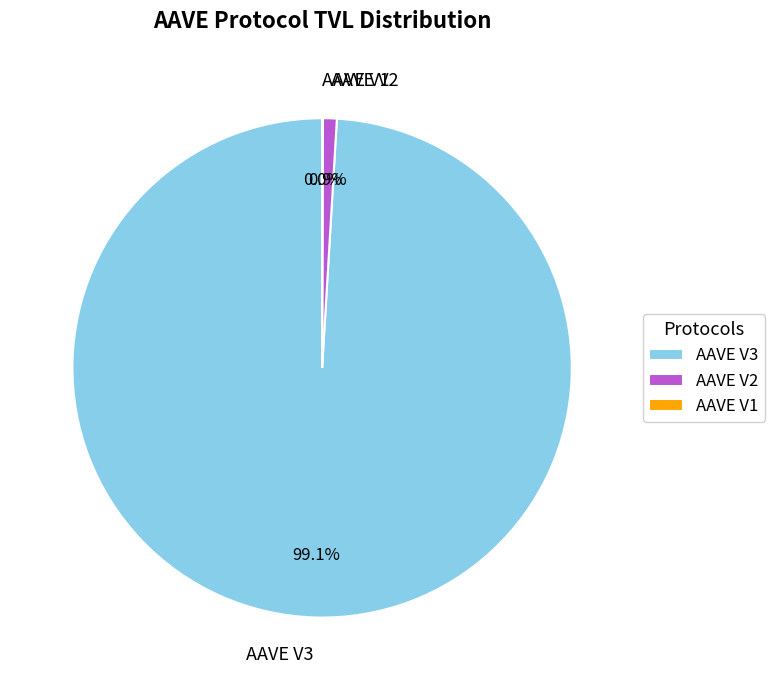

Is it true that AAVE V3 is 89% of the pie?

False